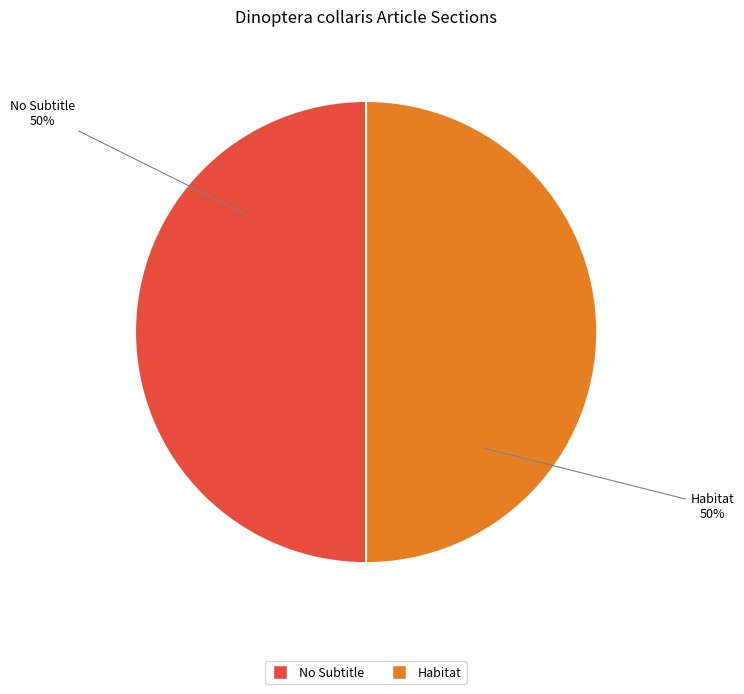

To the nearest percent, what is the average slice percentage?

50%